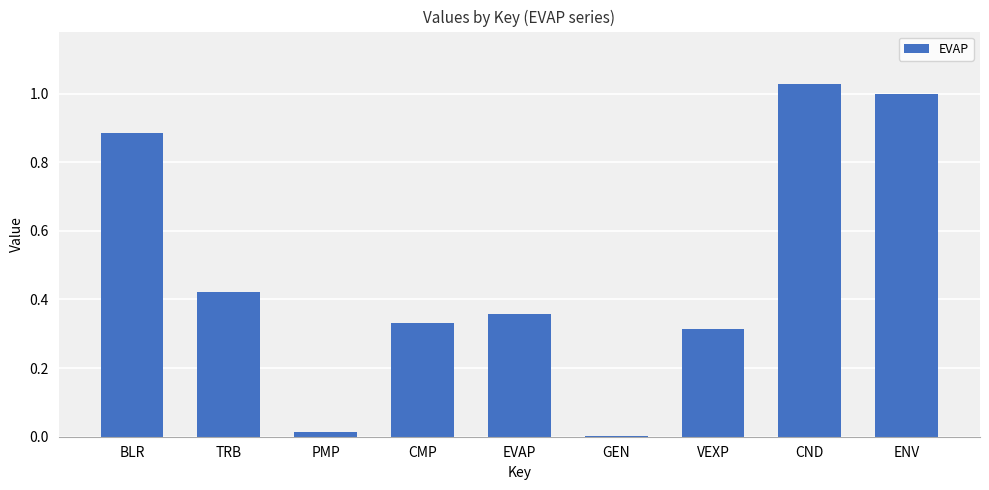

Which category has the highest value across all series?

CND